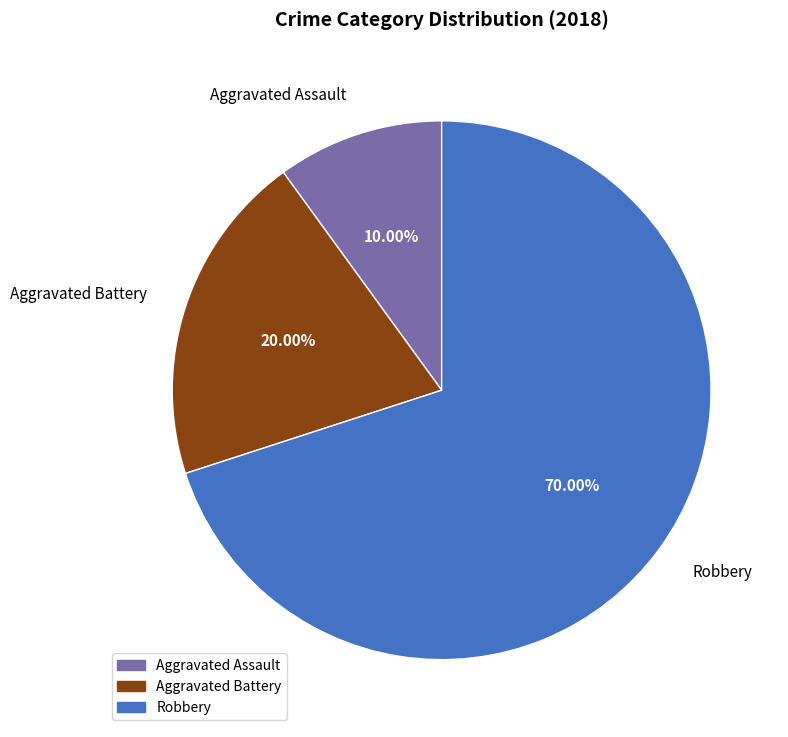

Approximately how many times larger is the value at Aggravated Battery compared to Robbery?

0.3